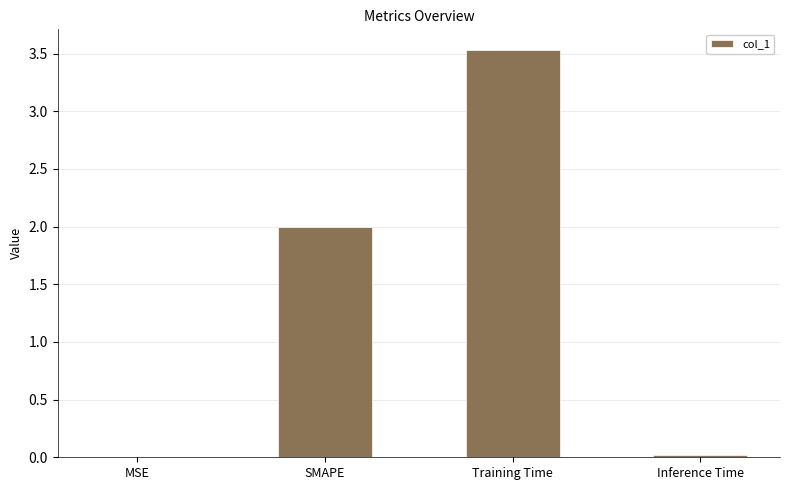

Does the chart contain stacked bars?

No